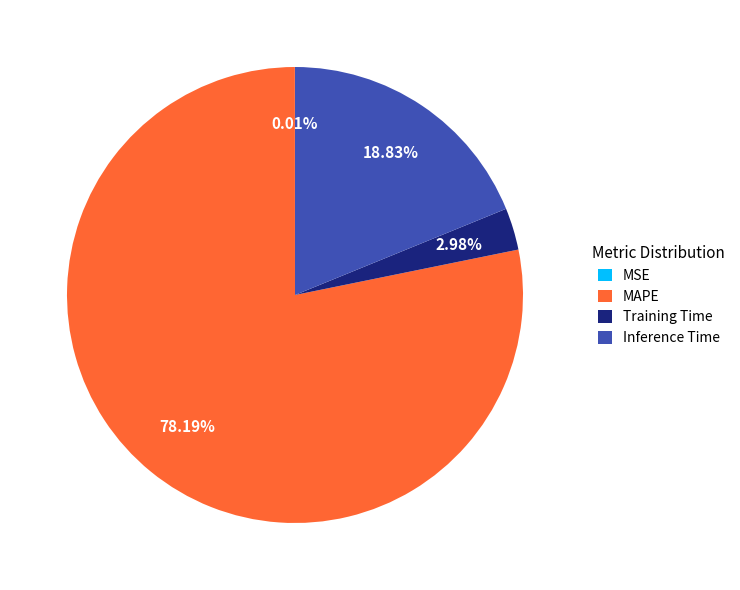

To the nearest percent, what is the average slice percentage?

25%